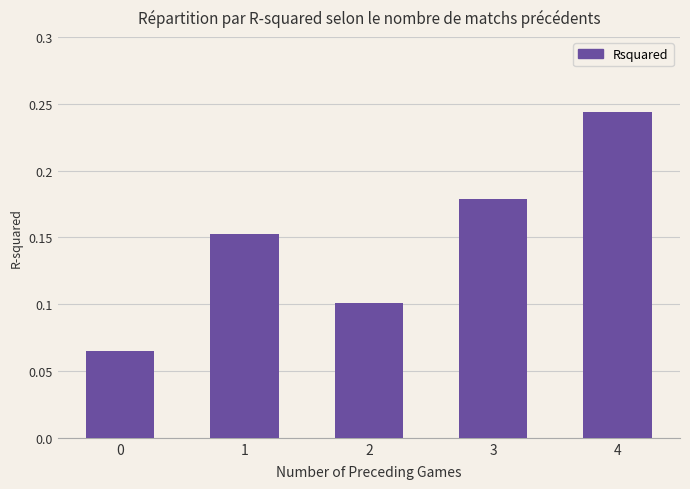

Does the chart contain any negative values?

No